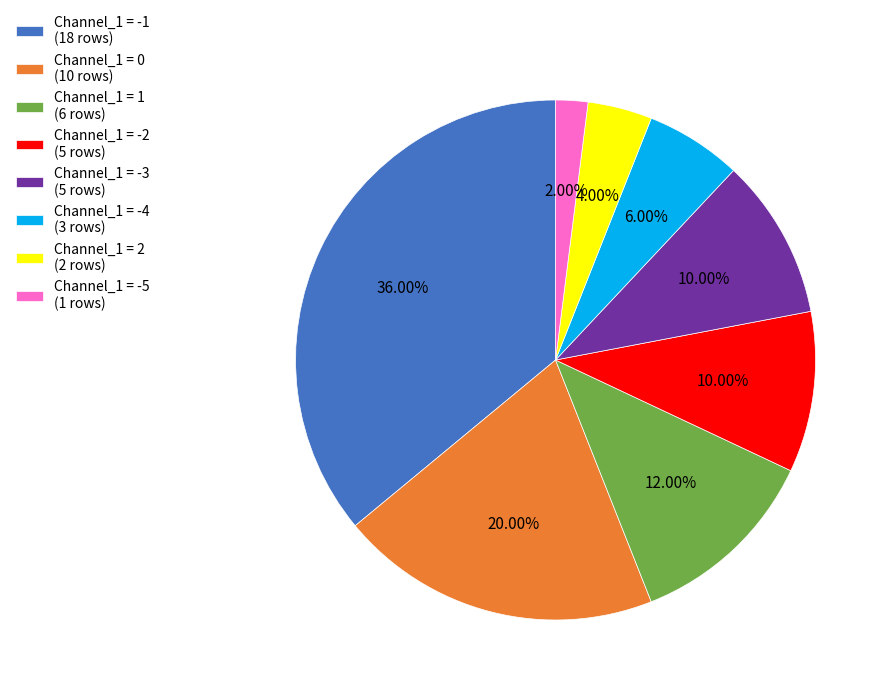

How many segments does this pie chart have?

8